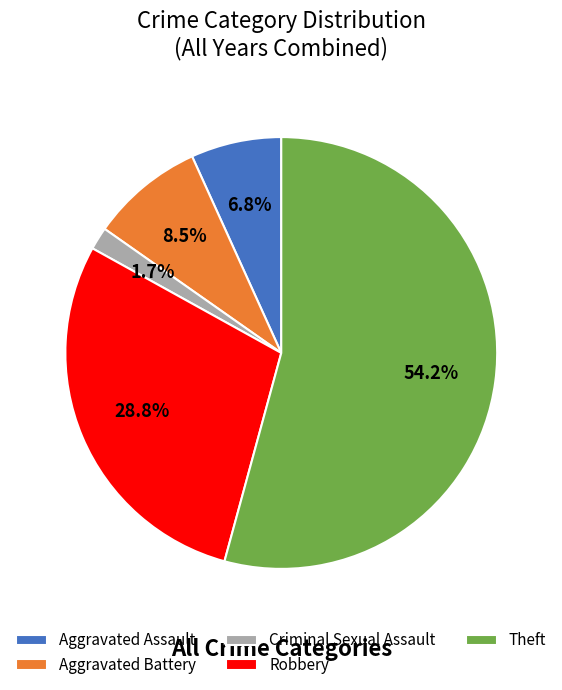

Between Aggravated Battery and Theft, which is larger?

Theft